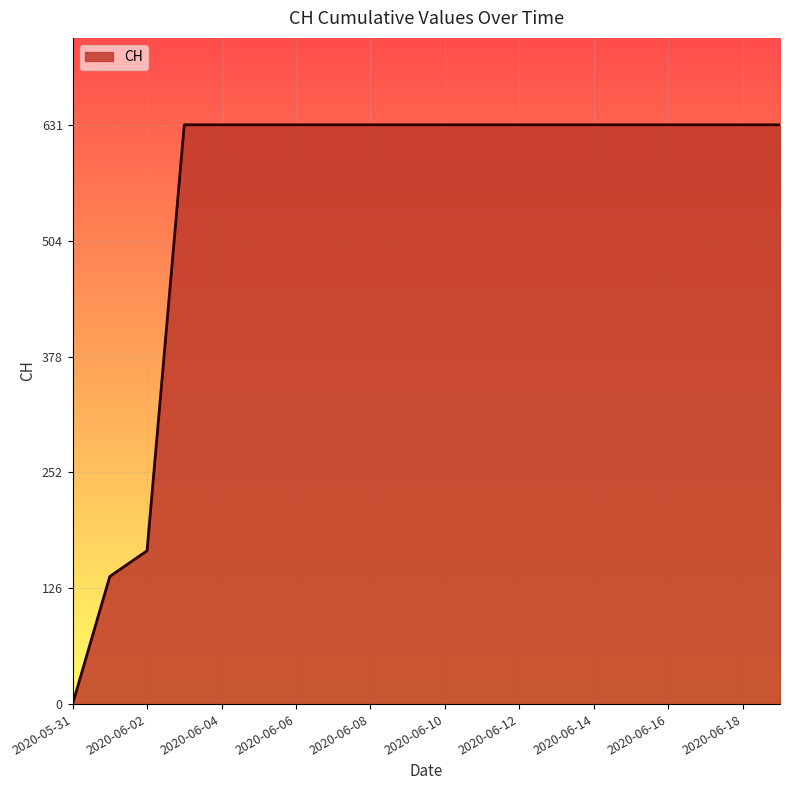

What is the difference between the maximum and minimum values?

631